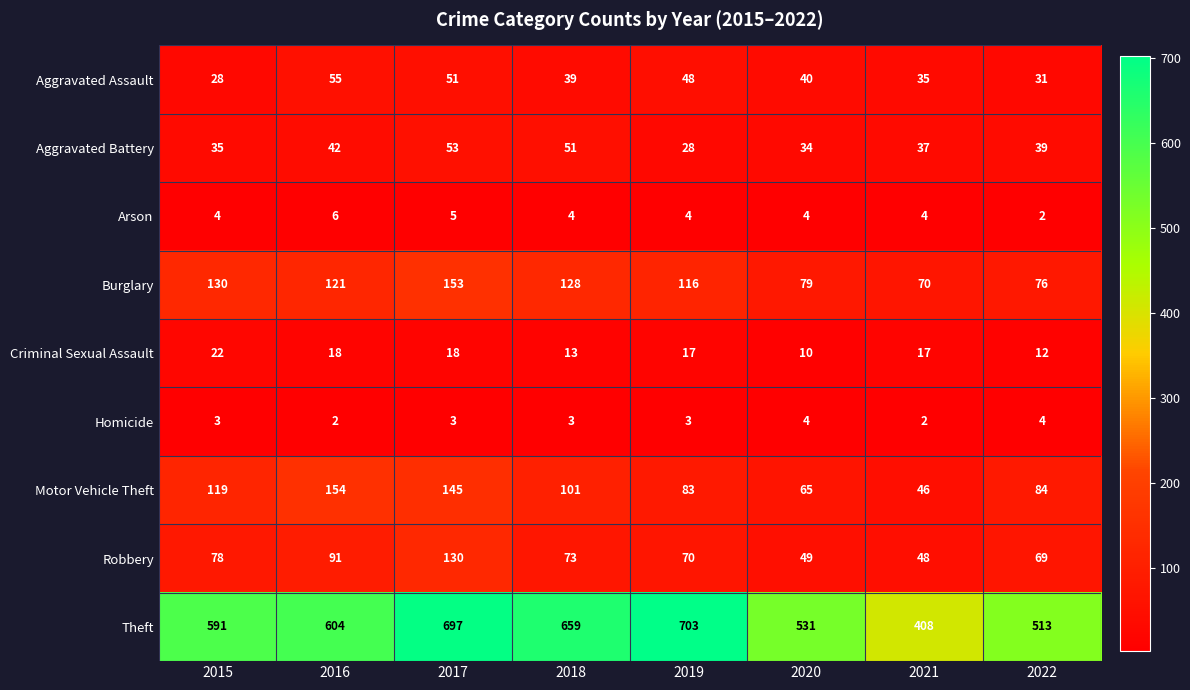

Which series has the largest range (max minus min)?

Theft